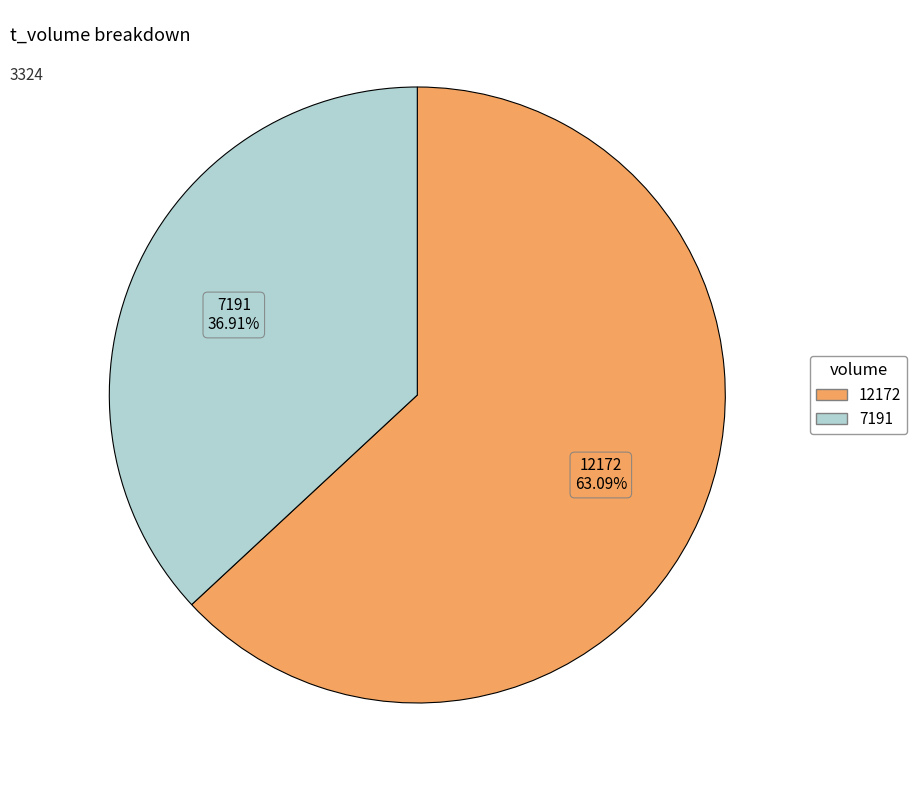

Is there any slice that represents more than half of the pie?

Yes